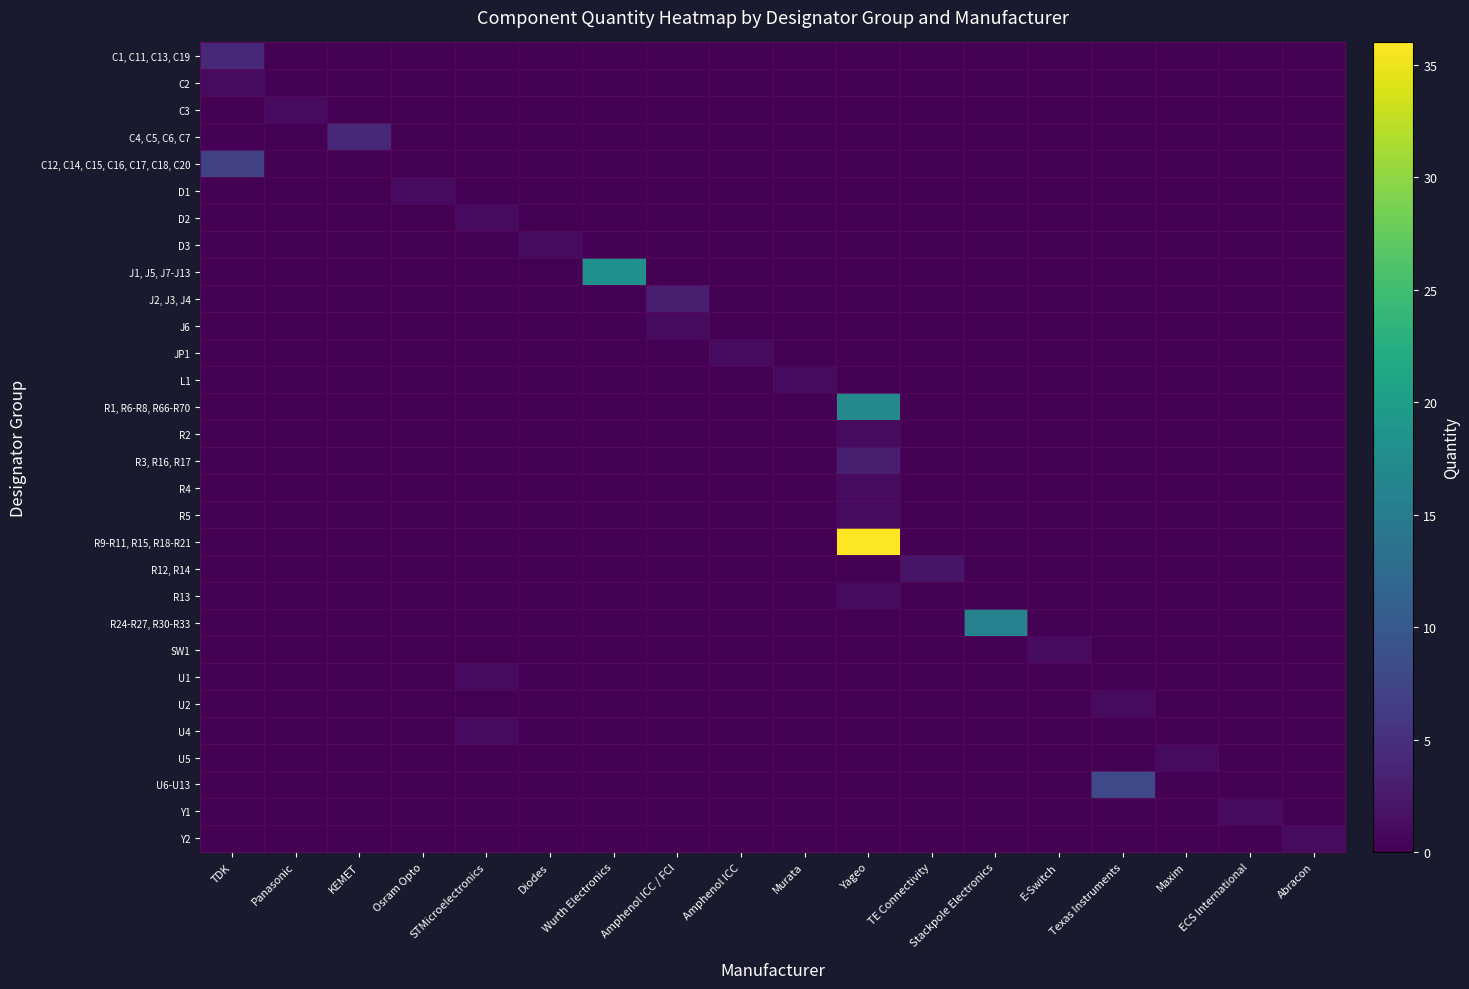

What is the maximum value shown in the chart?

36